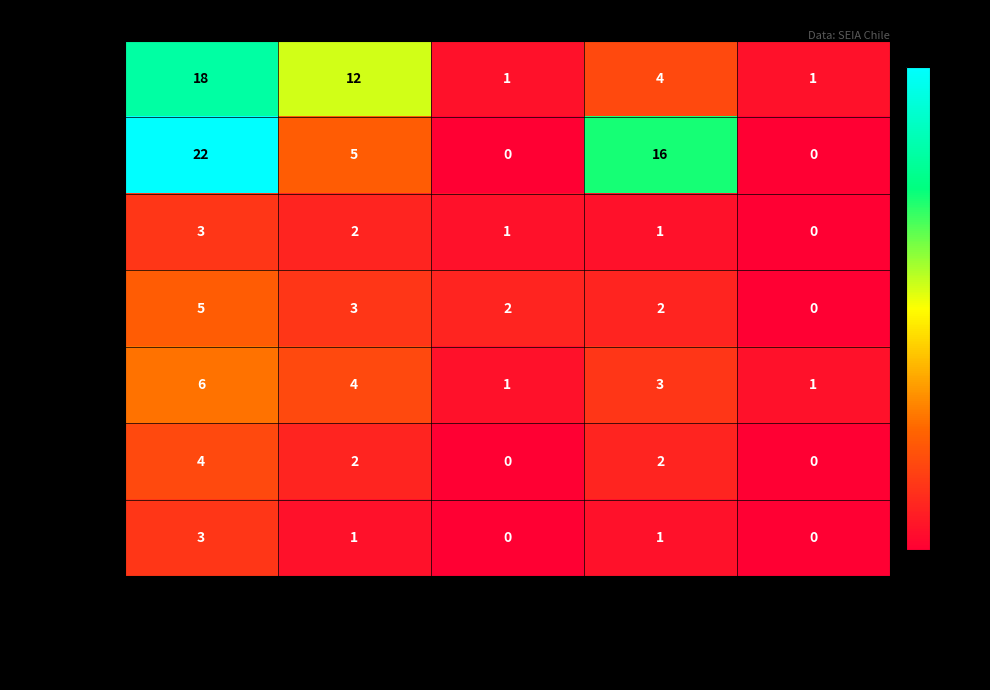

What is the maximum value shown in the chart?

22